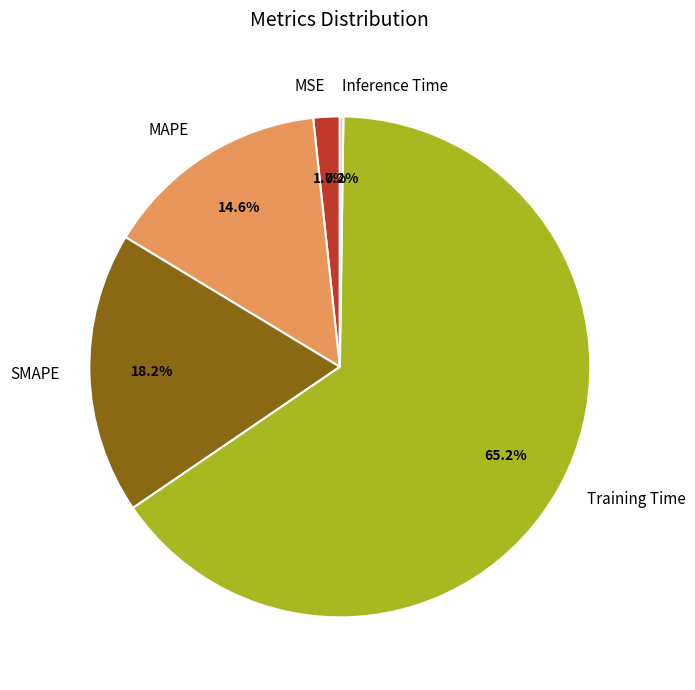

What percentage is the Training Time slice, to the nearest percent?

65%